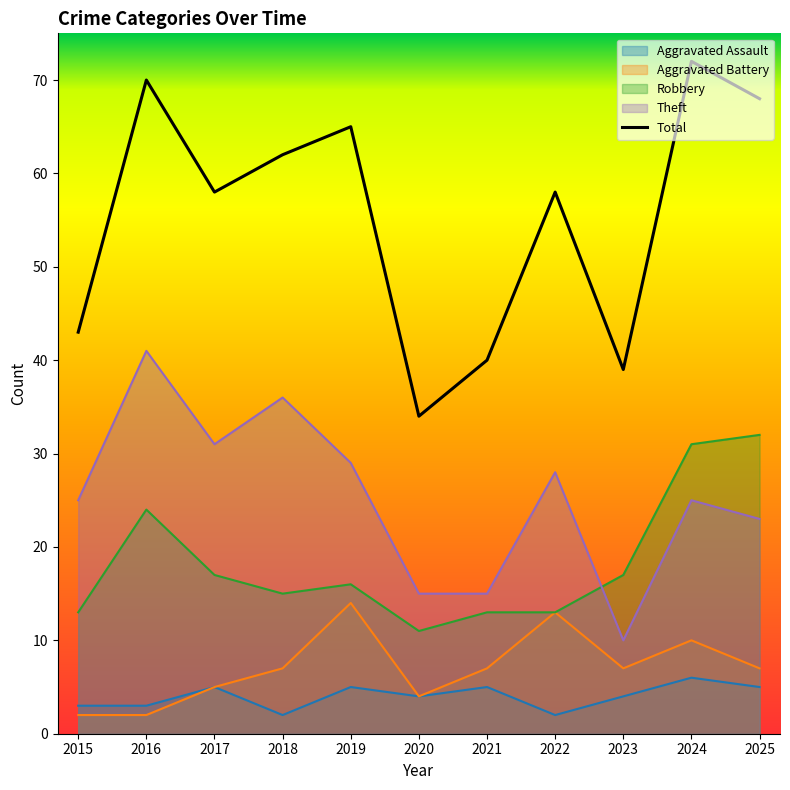

What is the value of the Aggravated Battery point at the 5th from the left?

14